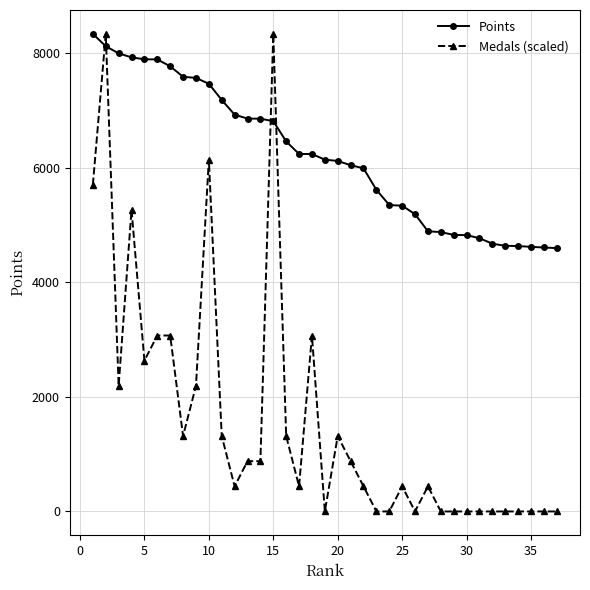

How many times do Medals (scaled) and Points cross each other?

4